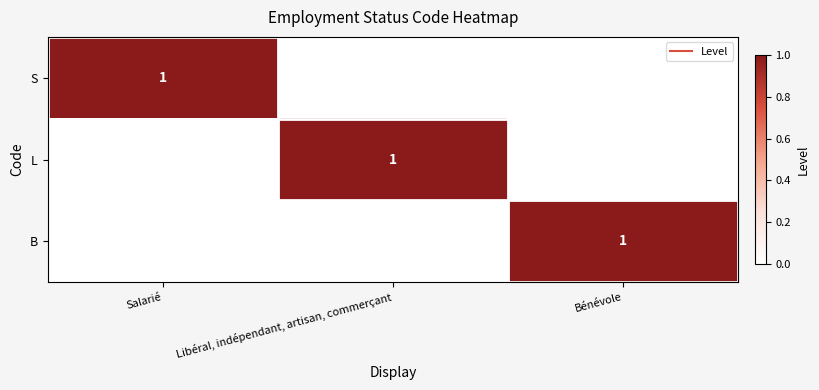

Where is S nearest to the value 0?

Libéral, indépendant, artisan, commerçant